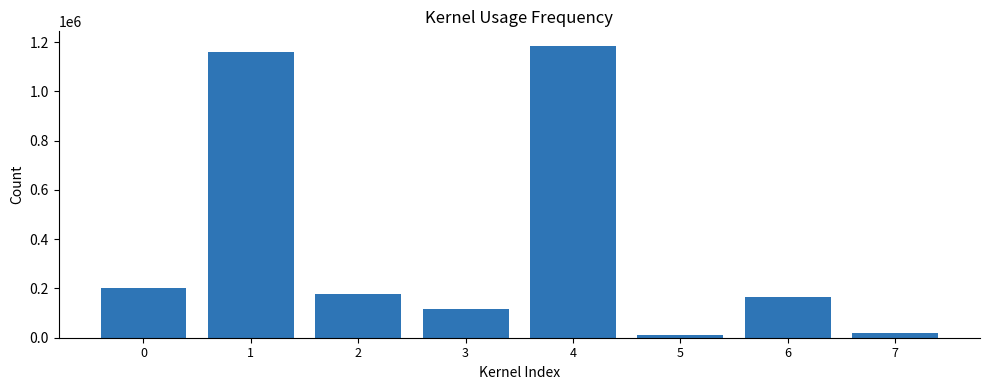

Reading left to right, transcribe all the data shown in this chart.

200502	1161212	177431	115377	1184863	10820	167267	20275